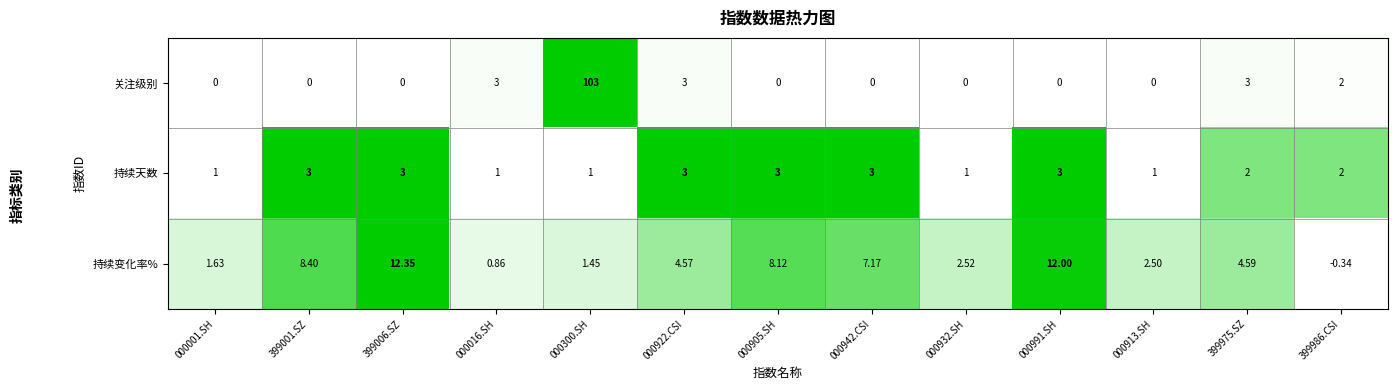

At which category is the sum across all series the highest?

000300.SH